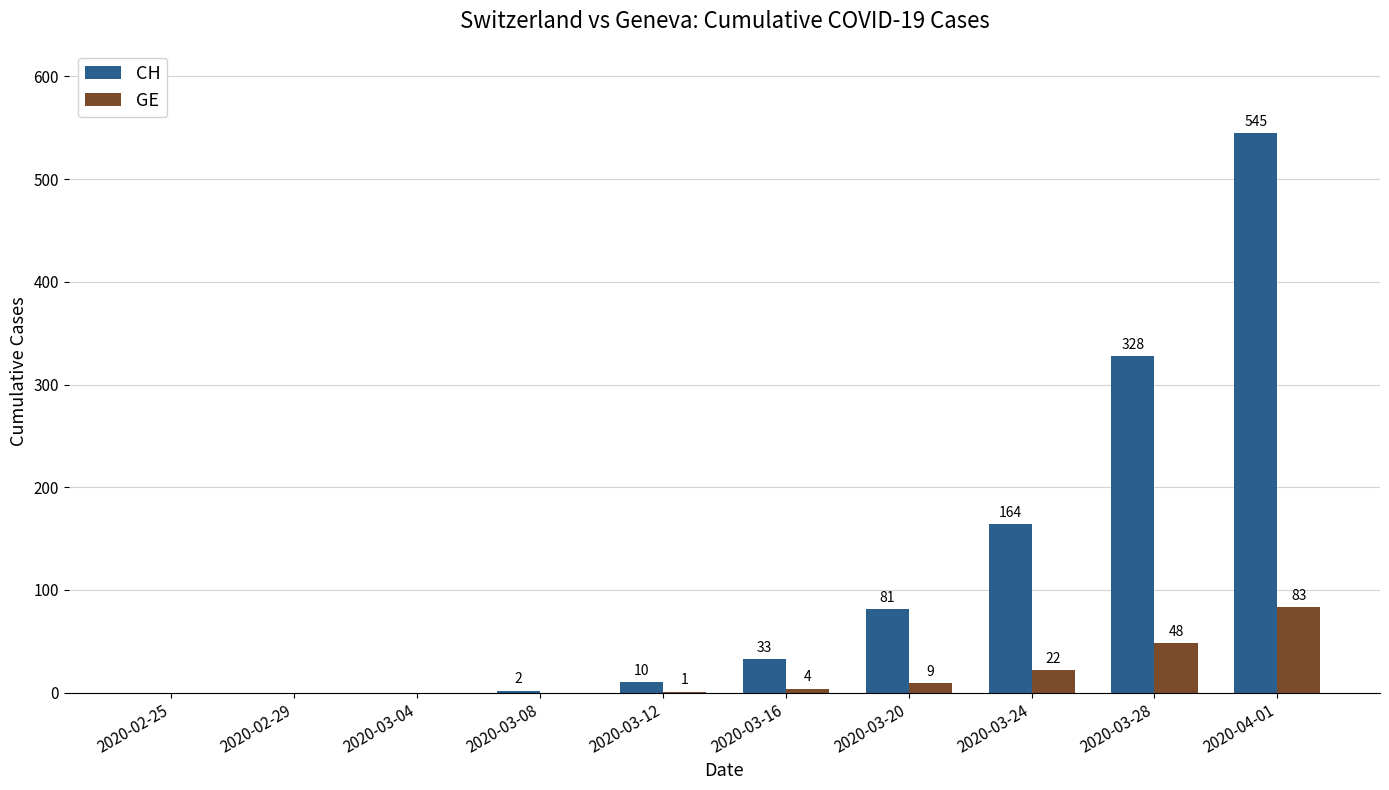

Is the value of CH at 2020-03-16 greater than the value of GE at 2020-04-01?

No